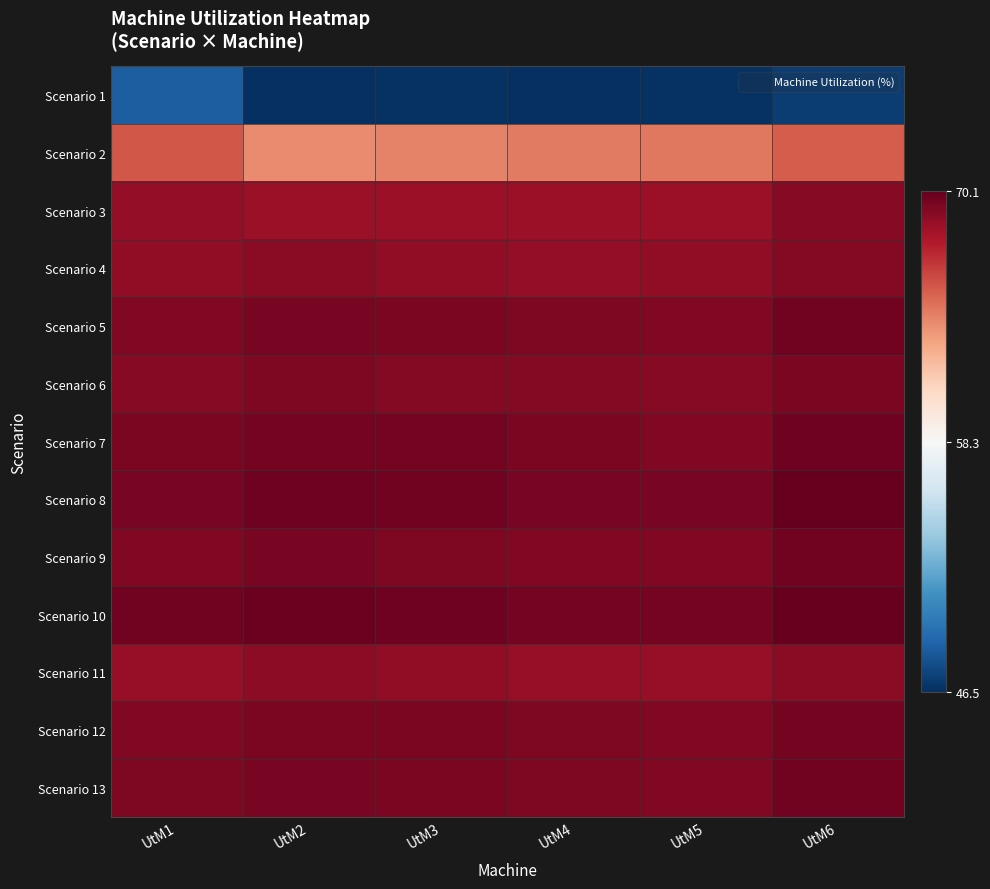

Reading left to right, extract all data points from this chart.

Scenario 1: UtM1=48.6	UtM2=46.5	UtM3=46.7	UtM4=46.6	UtM5=46.7	UtM6=47.2
Scenario 2: UtM1=65.6	UtM2=63.9	UtM3=64.1	UtM4=64.4	UtM5=64.5	UtM6=65.5
Scenario 3: UtM1=68.7	UtM2=68.5	UtM3=68.4	UtM4=68.4	UtM5=68.4	UtM6=69.1
Scenario 4: UtM1=68.8	UtM2=69.0	UtM3=68.8	UtM4=68.7	UtM5=68.8	UtM6=69.2
Scenario 5: UtM1=69.3	UtM2=69.6	UtM3=69.5	UtM4=69.3	UtM5=69.3	UtM6=69.7
Scenario 6: UtM1=69.1	UtM2=69.3	UtM3=69.2	UtM4=69.1	UtM5=69.1	UtM6=69.5
Scenario 7: UtM1=69.4	UtM2=69.6	UtM3=69.6	UtM4=69.4	UtM5=69.3	UtM6=69.8
Scenario 8: UtM1=69.5	UtM2=69.8	UtM3=69.7	UtM4=69.5	UtM5=69.5	UtM6=70.0
Scenario 9: UtM1=69.3	UtM2=69.5	UtM3=69.3	UtM4=69.3	UtM5=69.2	UtM6=69.7
Scenario 10: UtM1=69.7	UtM2=69.9	UtM3=69.8	UtM4=69.7	UtM5=69.7	UtM6=70.1
Scenario 11: UtM1=68.6	UtM2=68.9	UtM3=68.8	UtM4=68.6	UtM5=68.6	UtM6=69.0
Scenario 12: UtM1=69.3	UtM2=69.5	UtM3=69.5	UtM4=69.3	UtM5=69.3	UtM6=69.6
Scenario 13: UtM1=69.4	UtM2=69.5	UtM3=69.4	UtM4=69.4	UtM5=69.3	UtM6=69.7